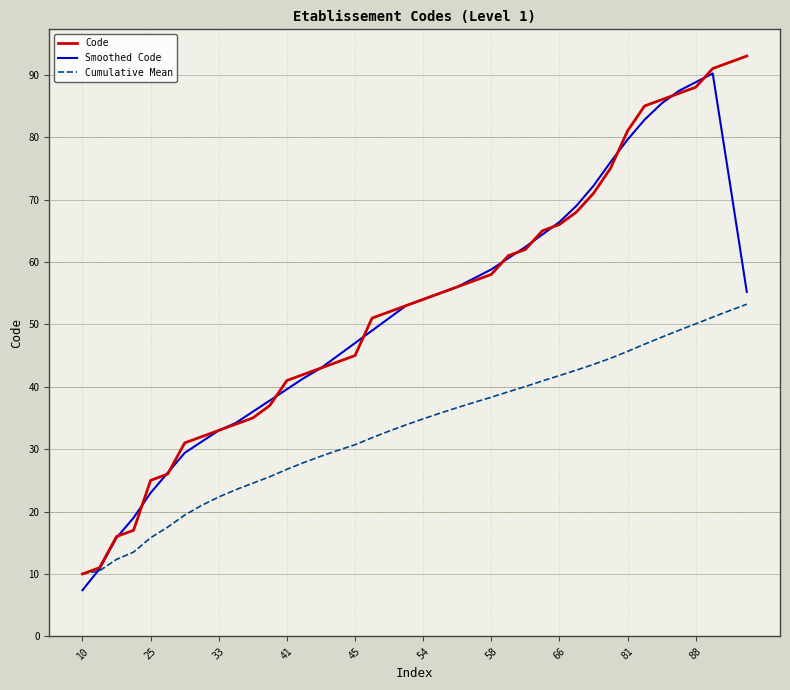

Which series has the largest total across all categories?

Code